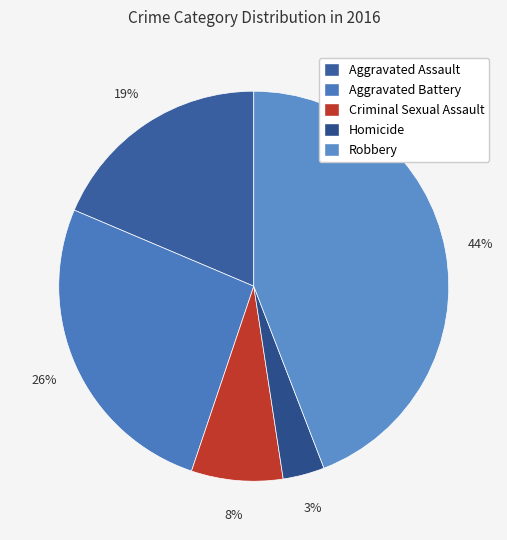

Is the sum of Robbery and Aggravated Assault greater than half?

Yes